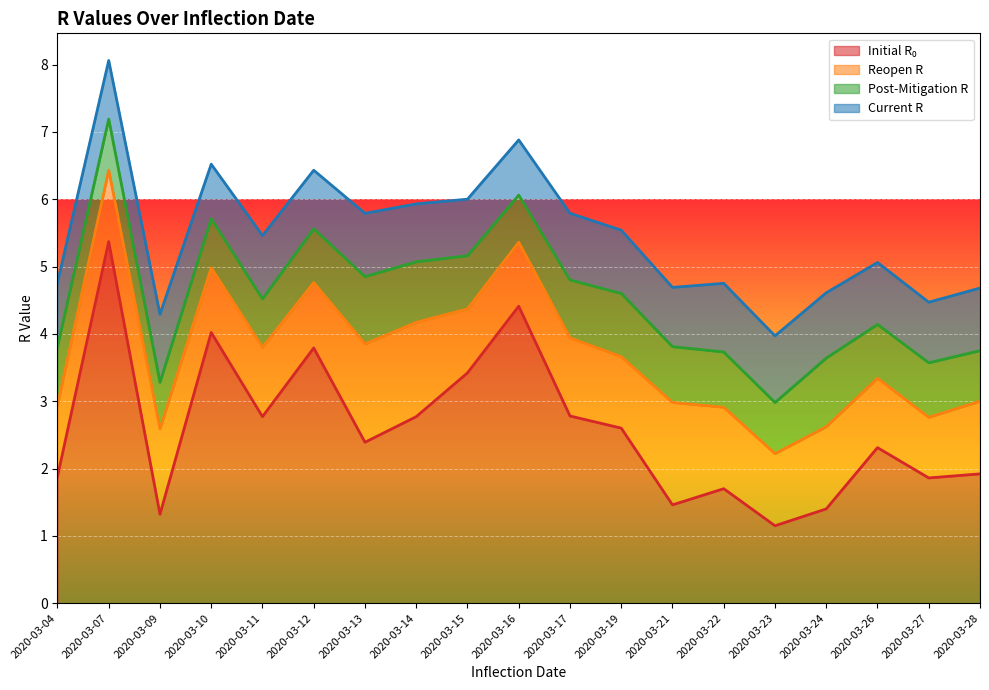

Reading right to left, transcribe all the data shown in this chart.

initial_r_0: 1.9	1.9	2.3	1.4	1.1	1.7	1.5	2.6	2.8	4.4	3.4	2.8	2.4	3.8	2.8	4.0	1.3	5.4	1.9
reopen_r: 1.1	0.9	1.0	1.2	1.1	1.2	1.5	1.1	1.2	0.9	0.9	1.4	1.5	1.0	1.0	1.0	1.3	1.1	1.1
post_mitigation_r: 0.8	0.8	0.8	1.0	0.8	0.8	0.8	0.9	0.9	0.7	0.8	0.9	1.0	0.8	0.7	0.7	0.7	0.8	0.9
current_r: 0.9	0.9	0.9	1.0	1.0	1.0	0.9	0.9	1.0	0.8	0.8	0.9	0.9	0.9	0.9	0.8	1.0	0.9	0.9